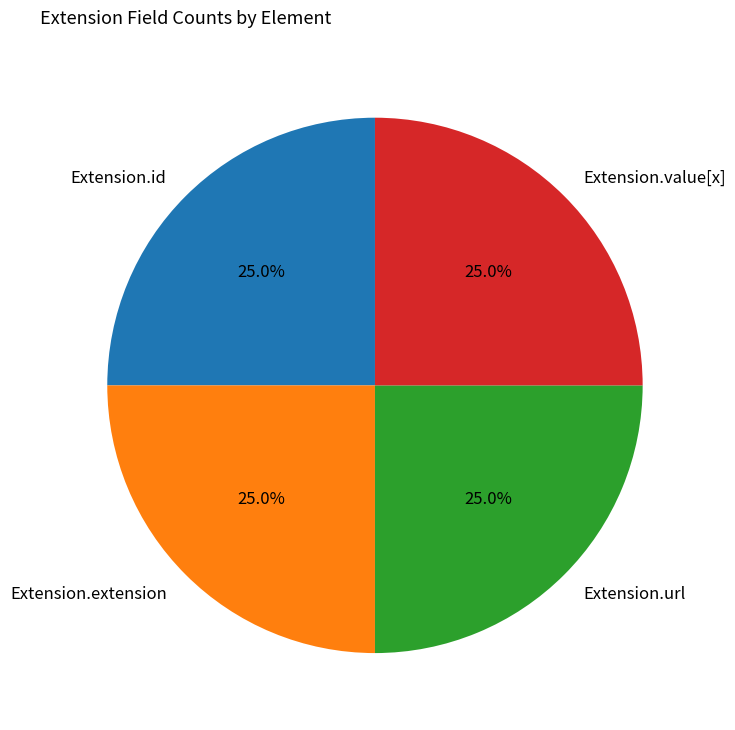

Count the number of slices in the pie.

4